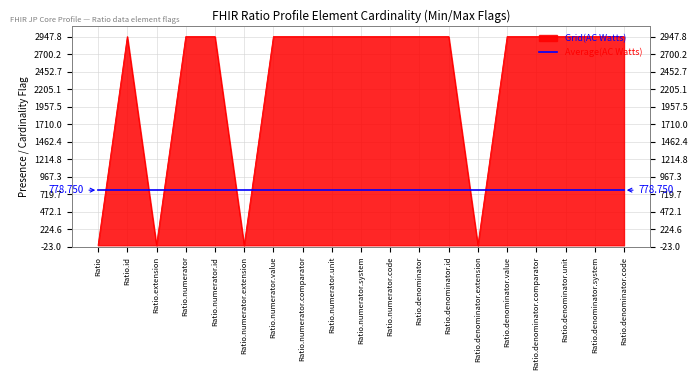

Which series has the largest range (max minus min)?

Grid(AC Watts)